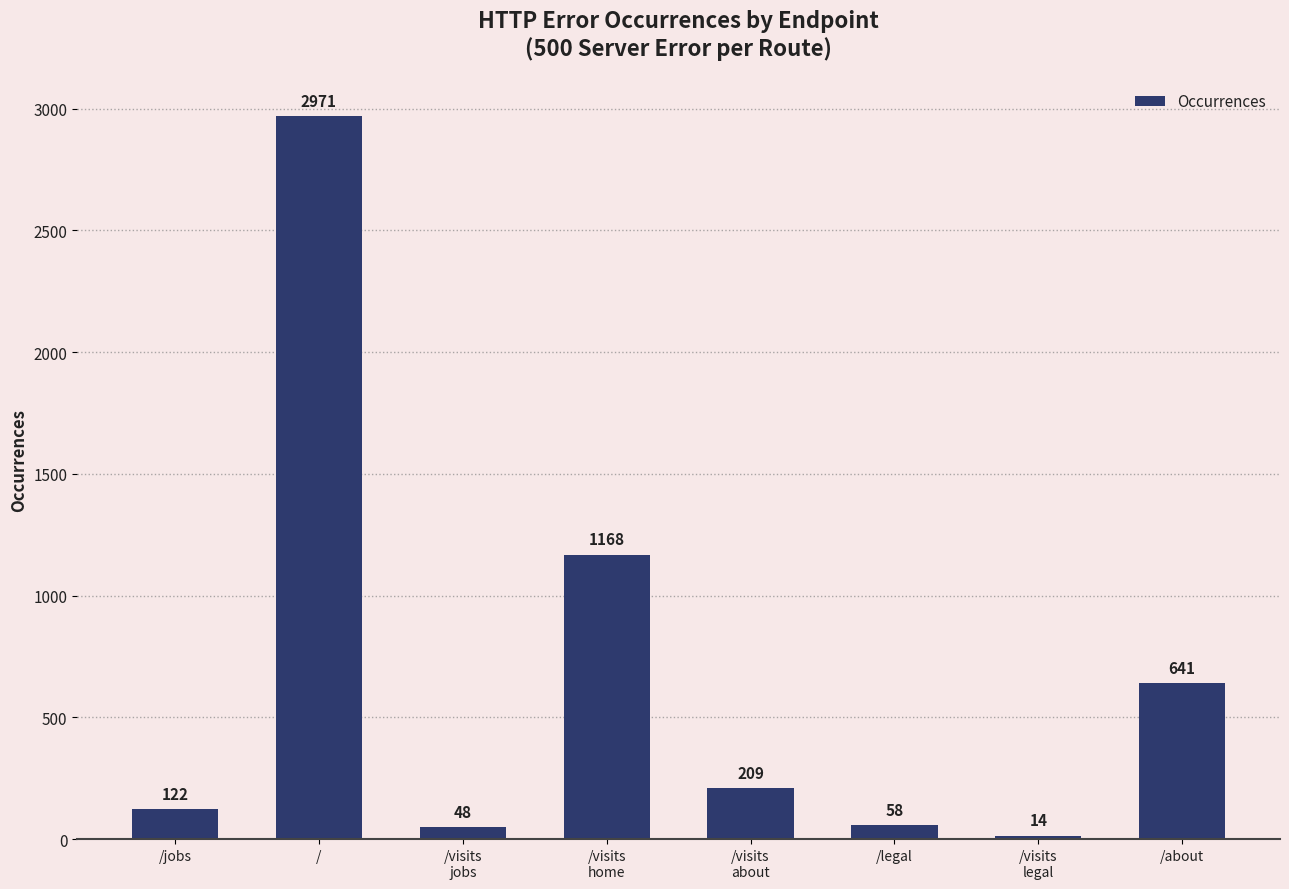

True or false: the data shows 4961 at /.

False